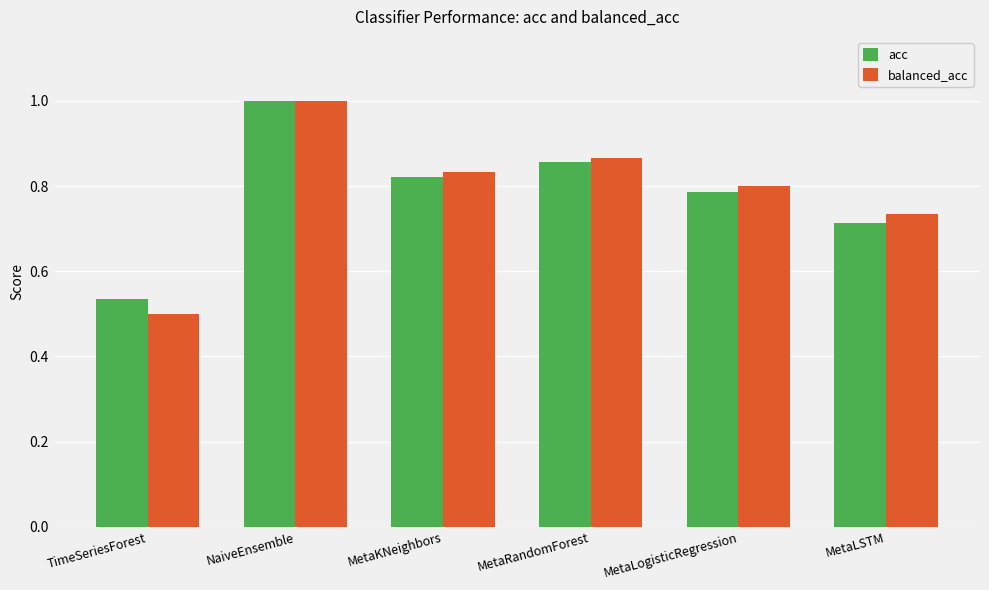

The balanced_acc series shows 0.6 at MetaRandomForest. True or false?

False